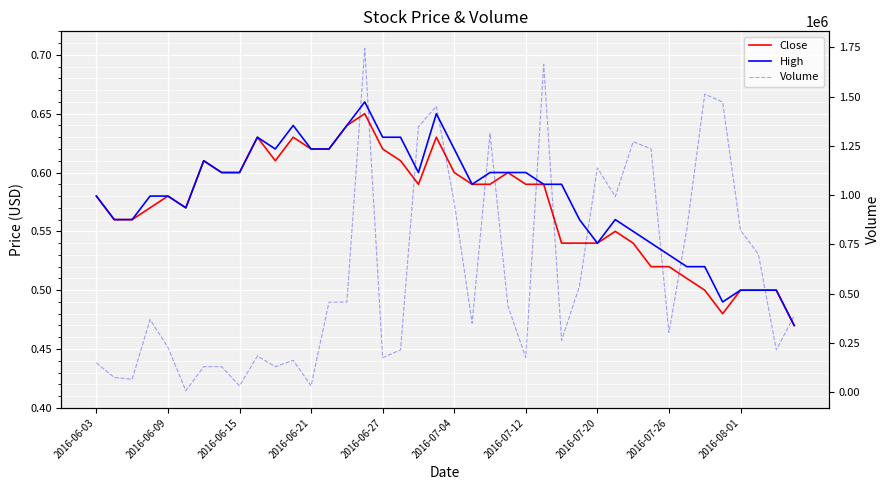

True or false: Close and Volume intersect in this chart.

False